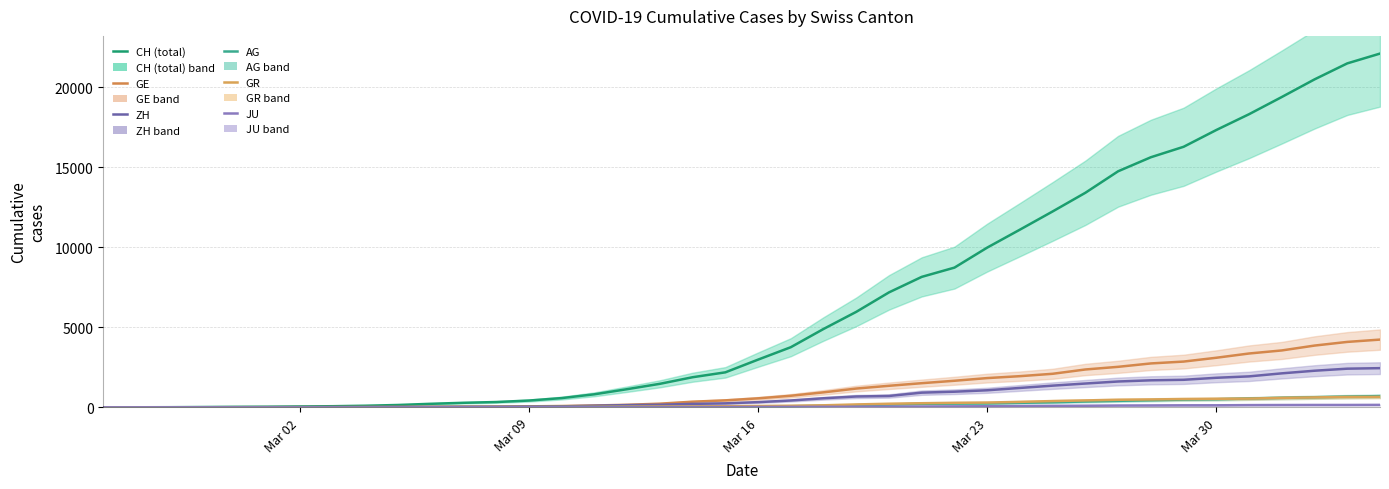

Is it true that ZH equals 12 at 10?

False